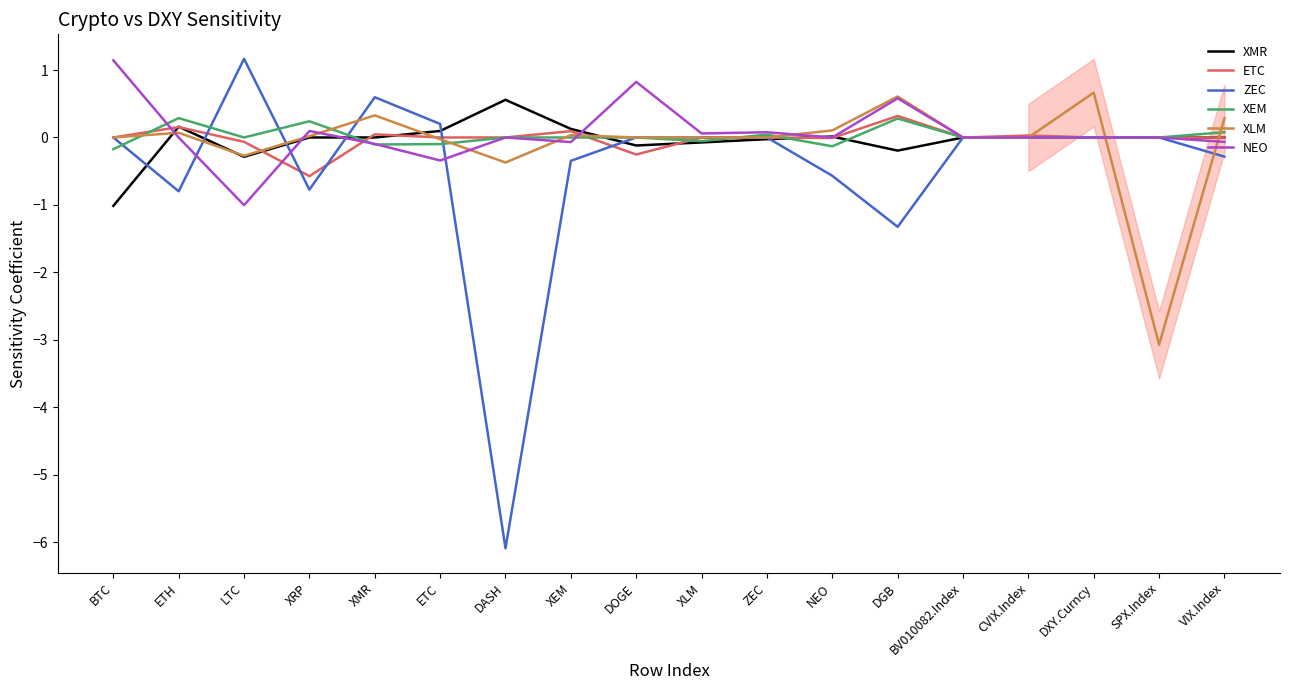

Is it true that XMR equals 0.0 at NEO?

True